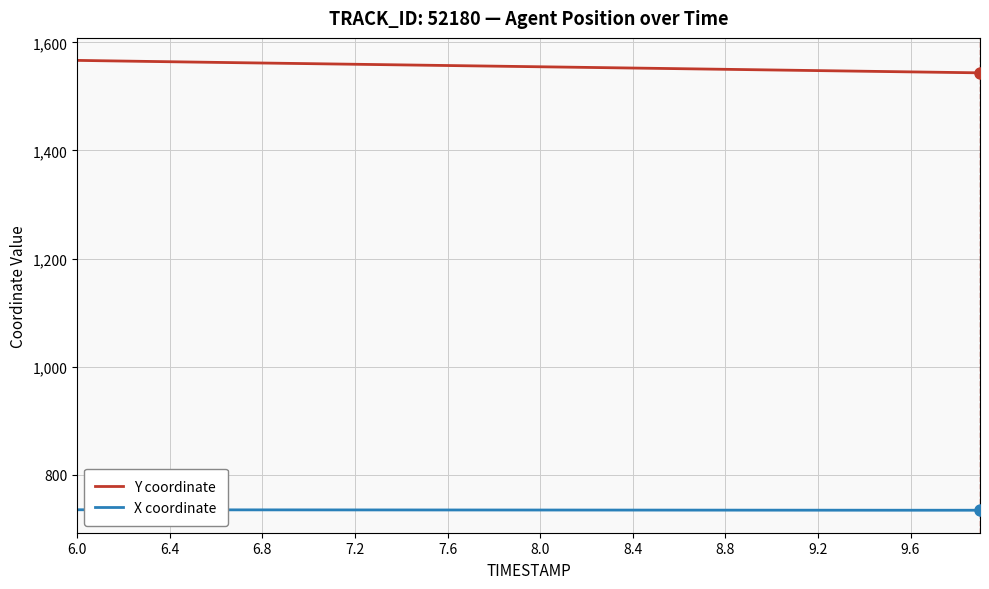

What is the minimum value for Y coordinate?

1543.6